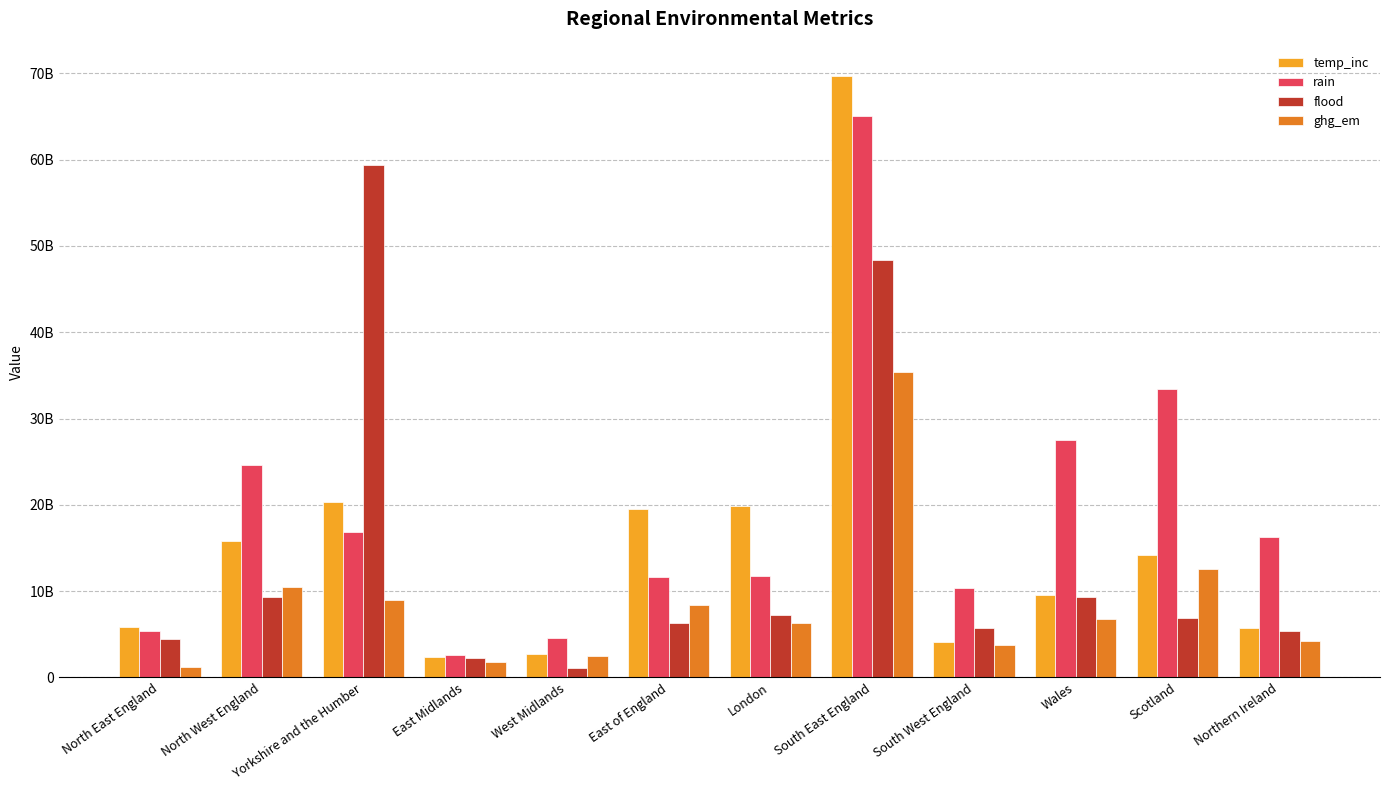

What is the maximum value shown in the chart?

69694112161